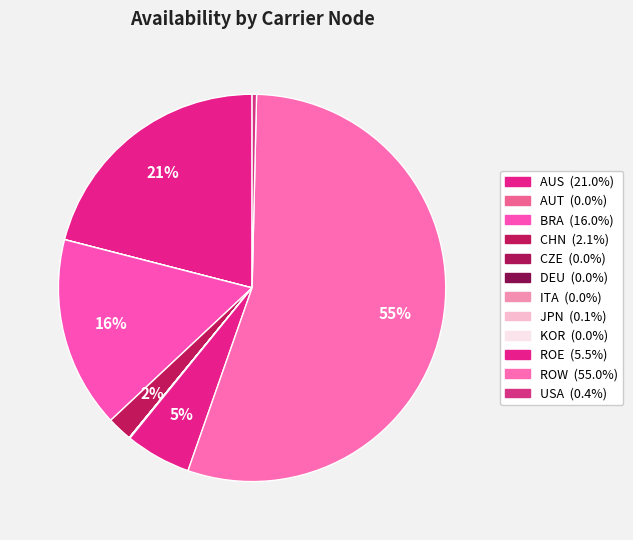

Does ROW account for over 50% of the chart?

Yes